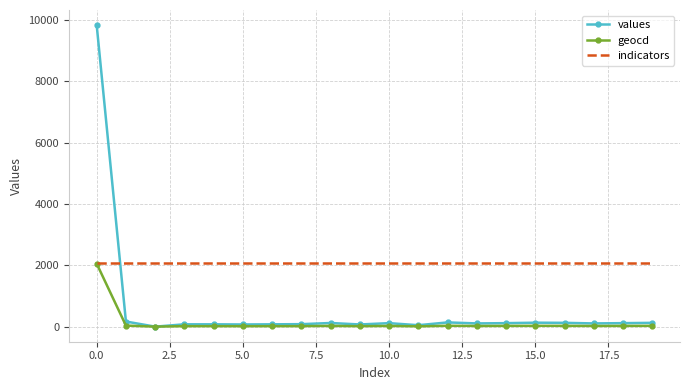

Which series has the largest total across all categories?

indicators